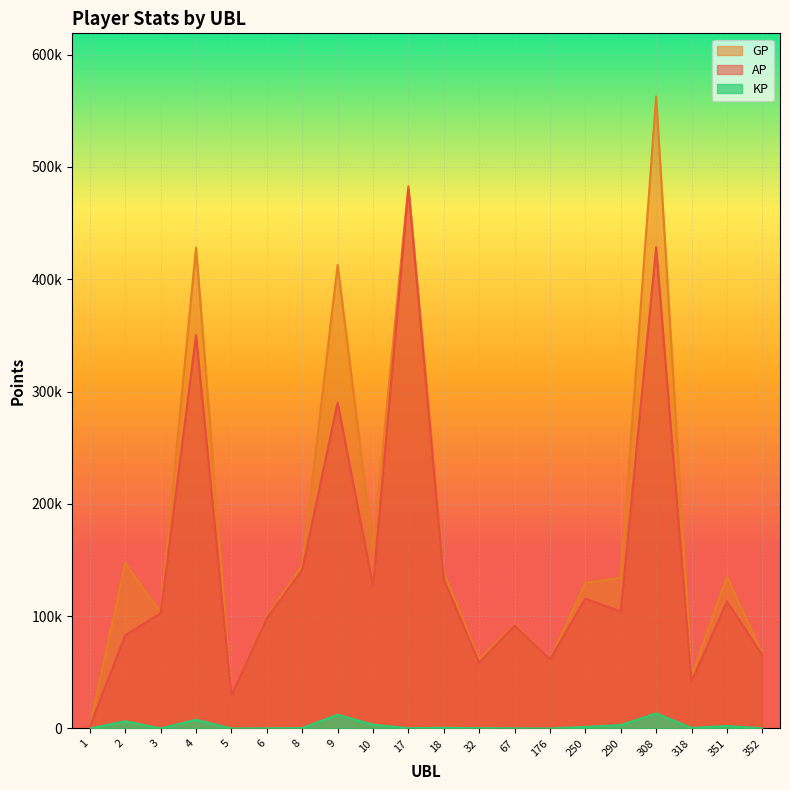

Which label corresponds to the largest value in the chart?

308